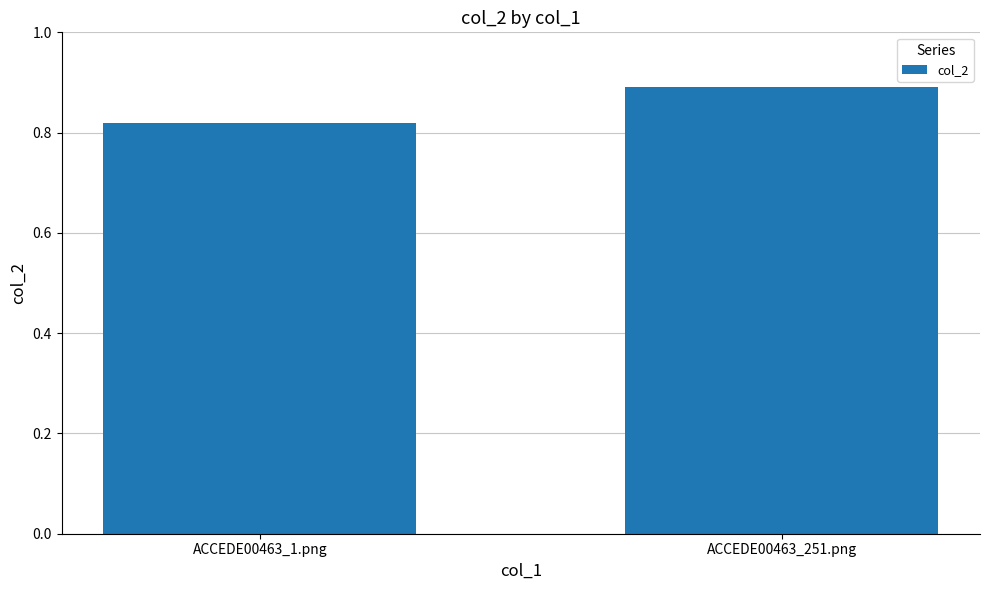

Rank the categories by value from lowest to highest.

ACCEDE00463_1.png, ACCEDE00463_251.png